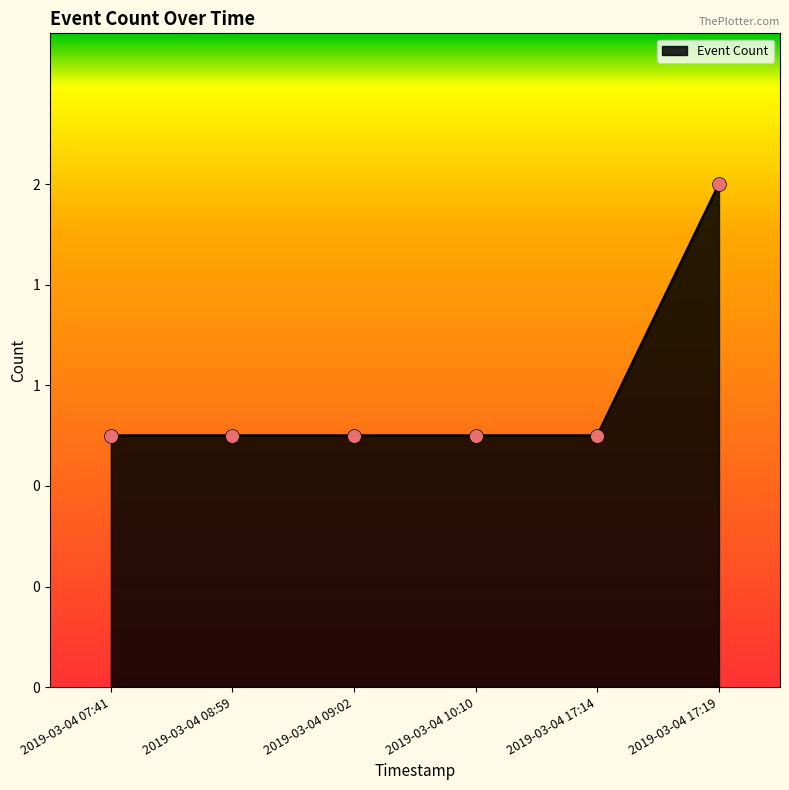

What is the ratio of the value at 2019-03-04 07:41 to the value at 2019-03-04 10:10?

1.0